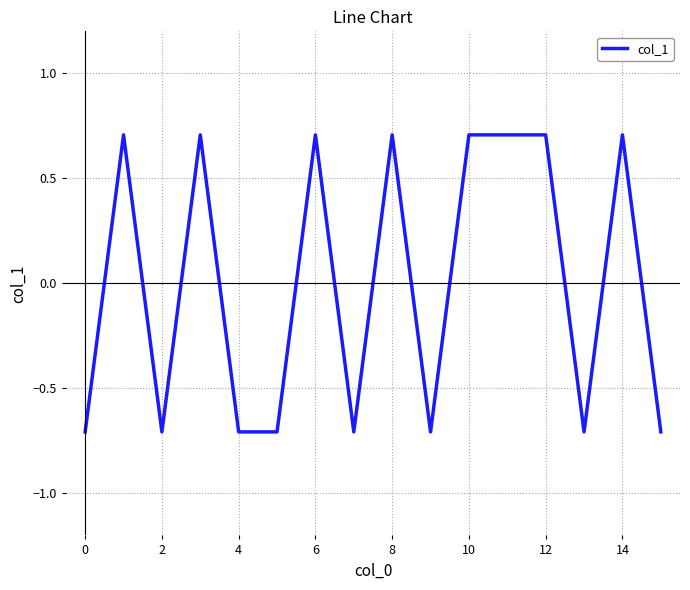

What is the maximum value shown in the chart?

0.7